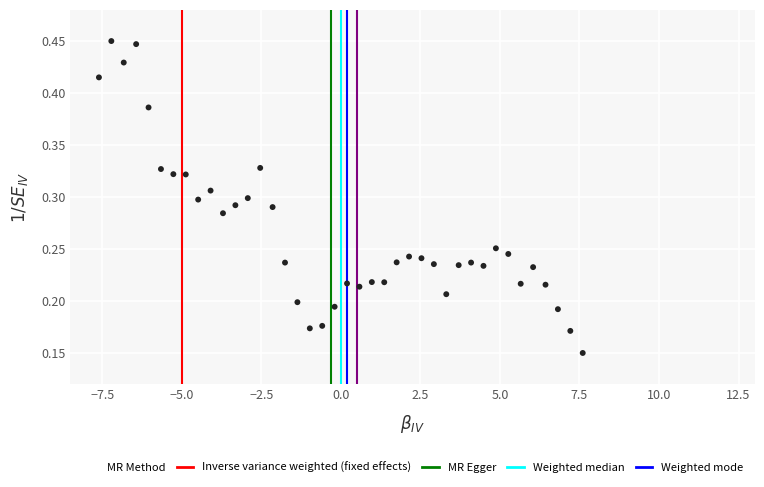

What is the range of X values (max minus min)?

15.2